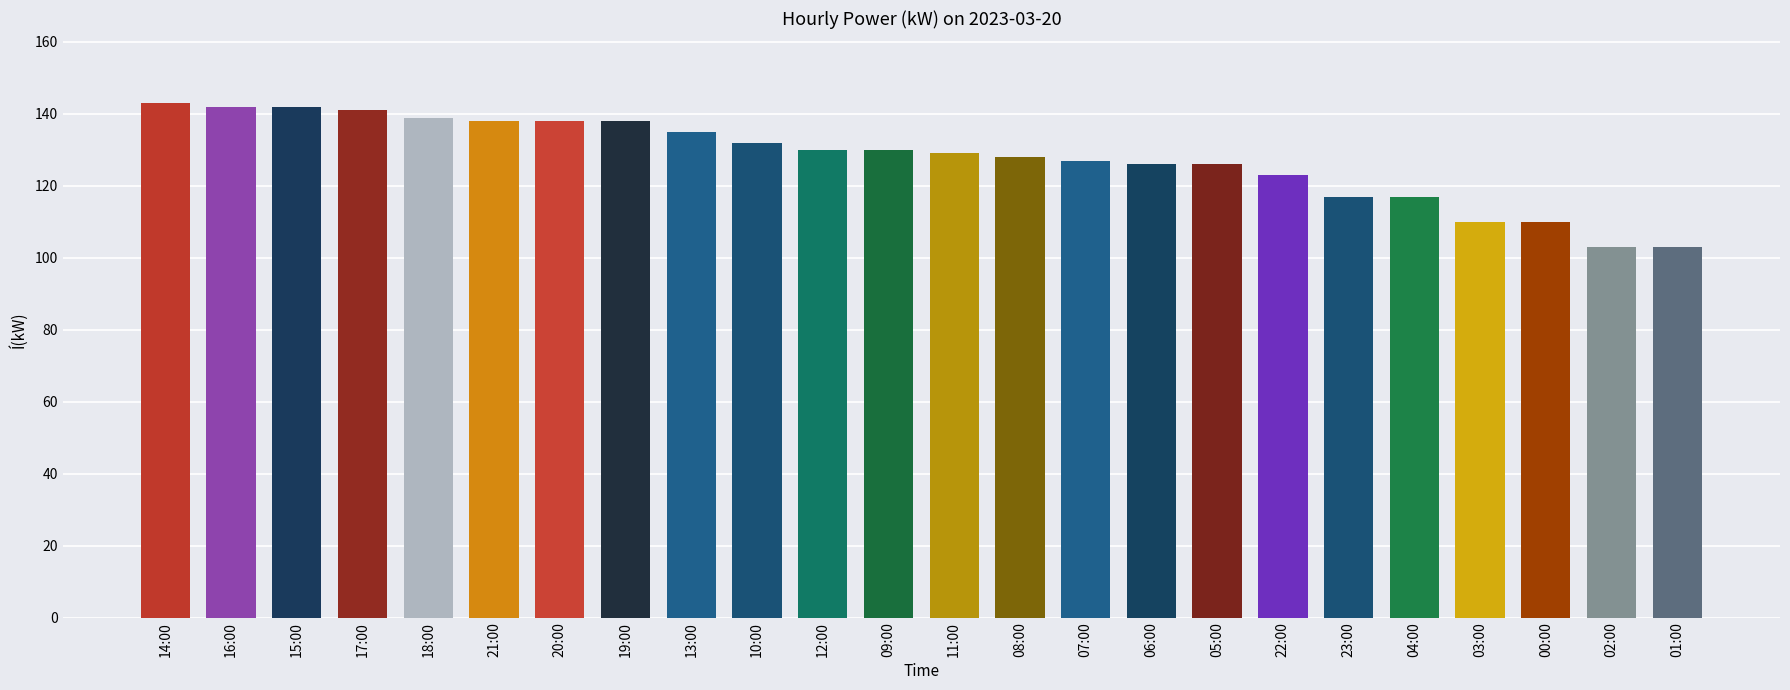

What is the sum of the values at 09:00 and 04:00?

247